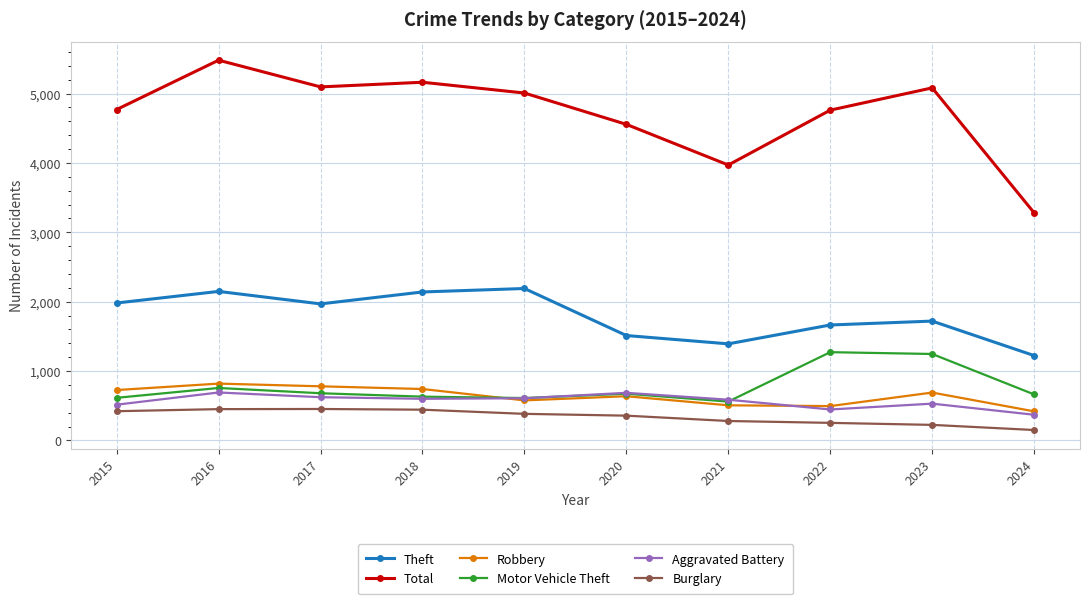

True or false: Total and Aggravated Battery intersect in this chart.

False